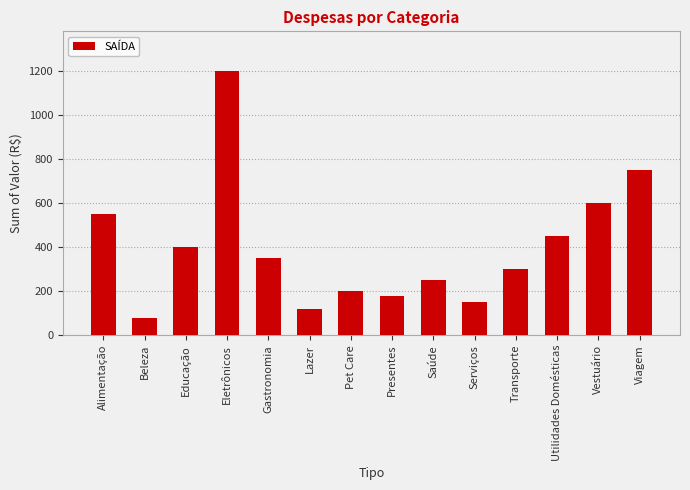

At which category does the chart reach its minimum across all series?

Beleza